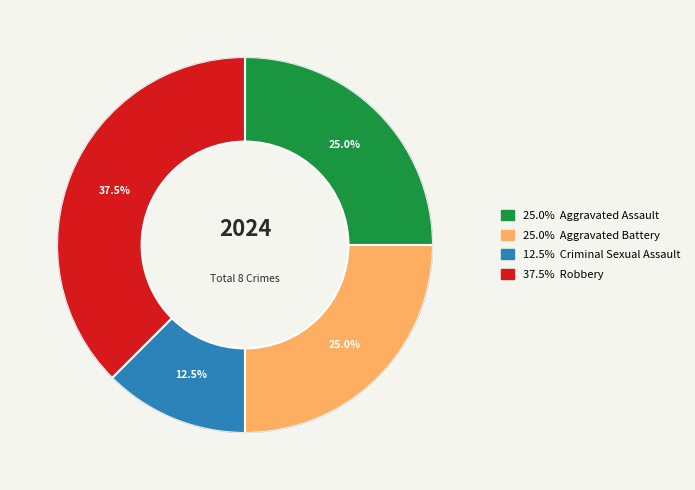

Is there a majority slice in this chart?

No